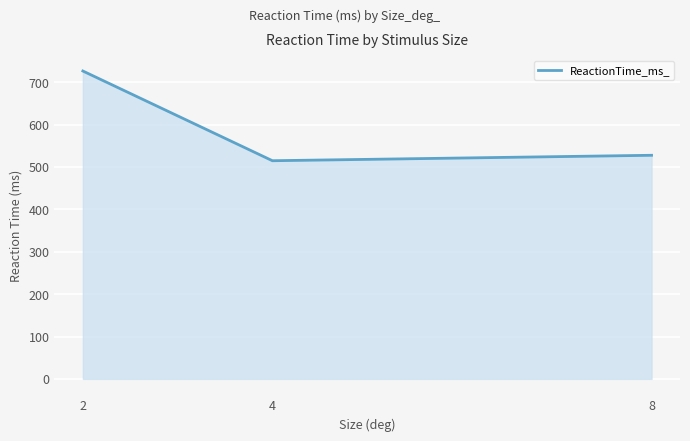

Between 4 and 2, which is larger?

2